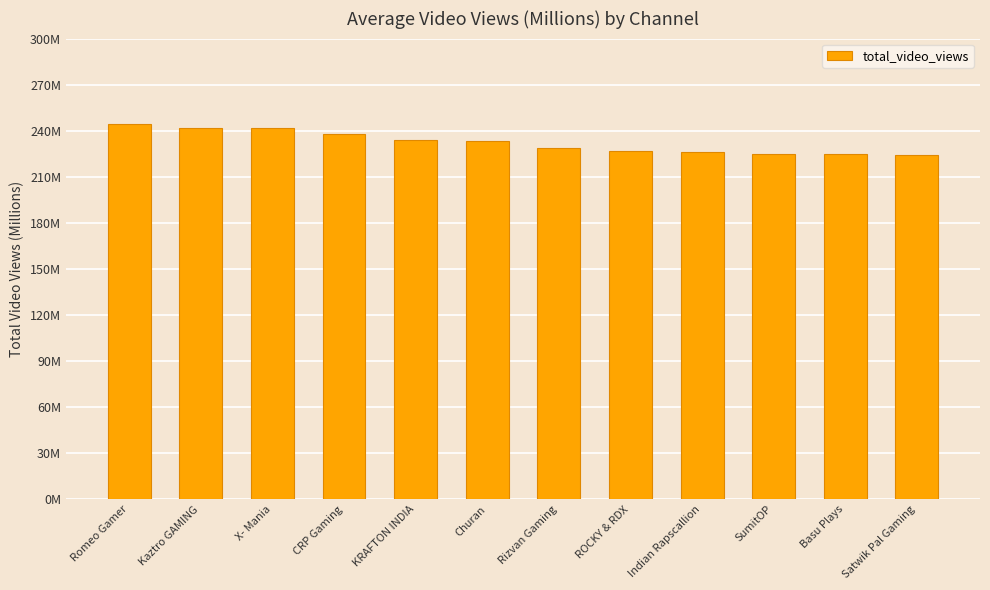

Are the bars horizontal?

No